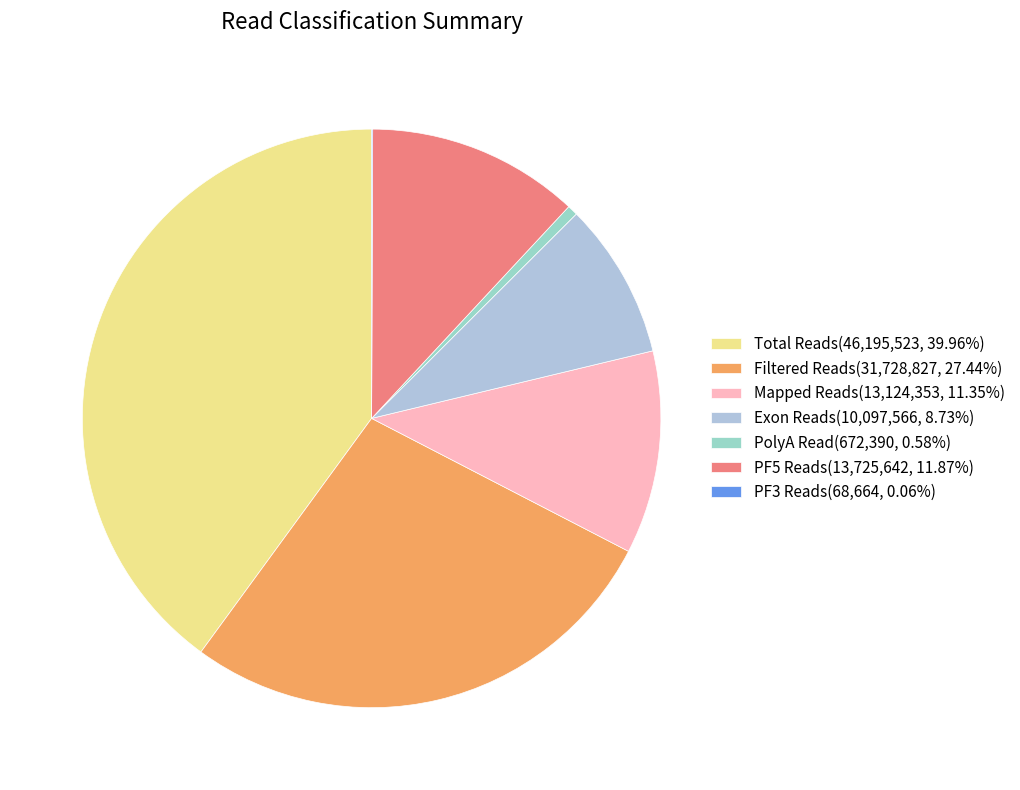

What is the change in value from PolyA Read to PF5 Reads?

+13053252